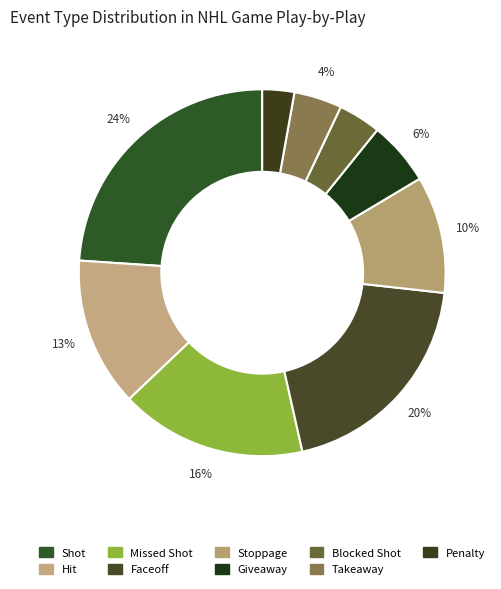

Which category has the smallest portion of the pie?

Penalty